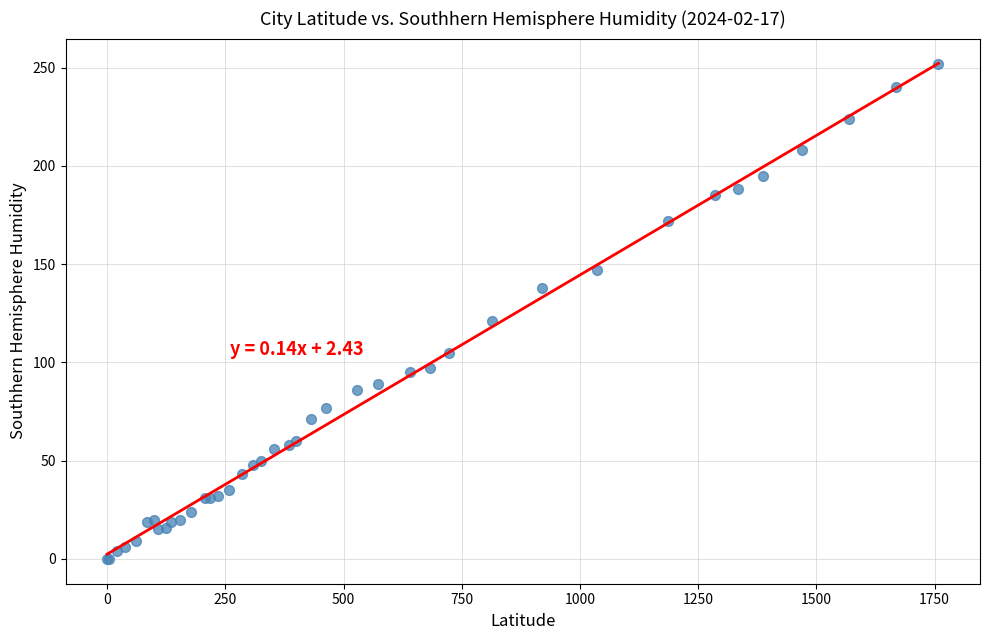

What Y value in the scatter plot is closest to 126?

121